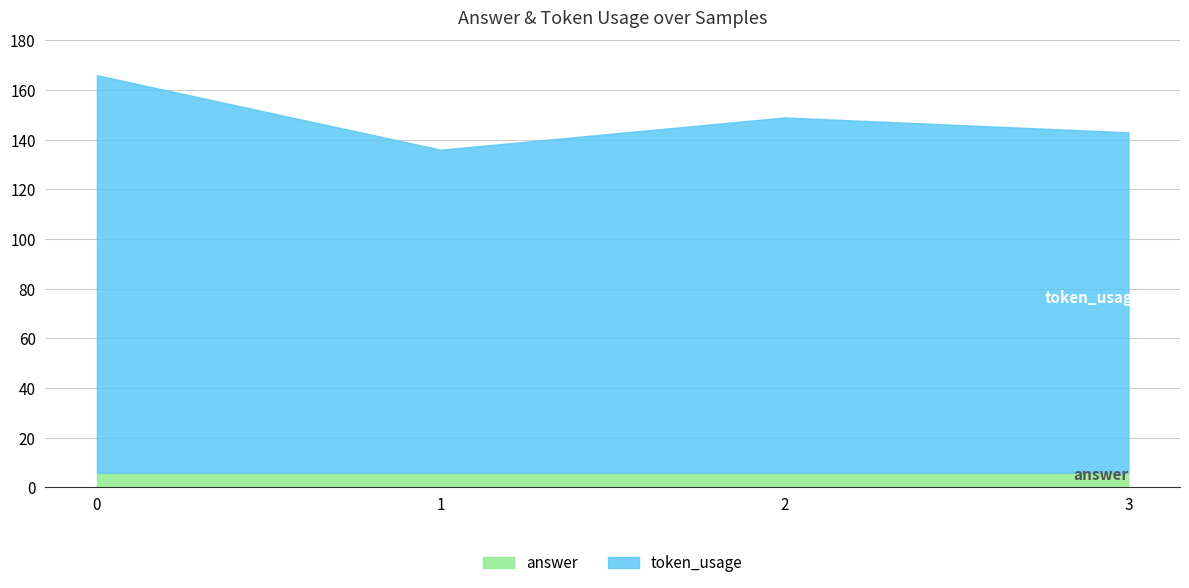

Is it true that token_usage equals 160 at 0?

True